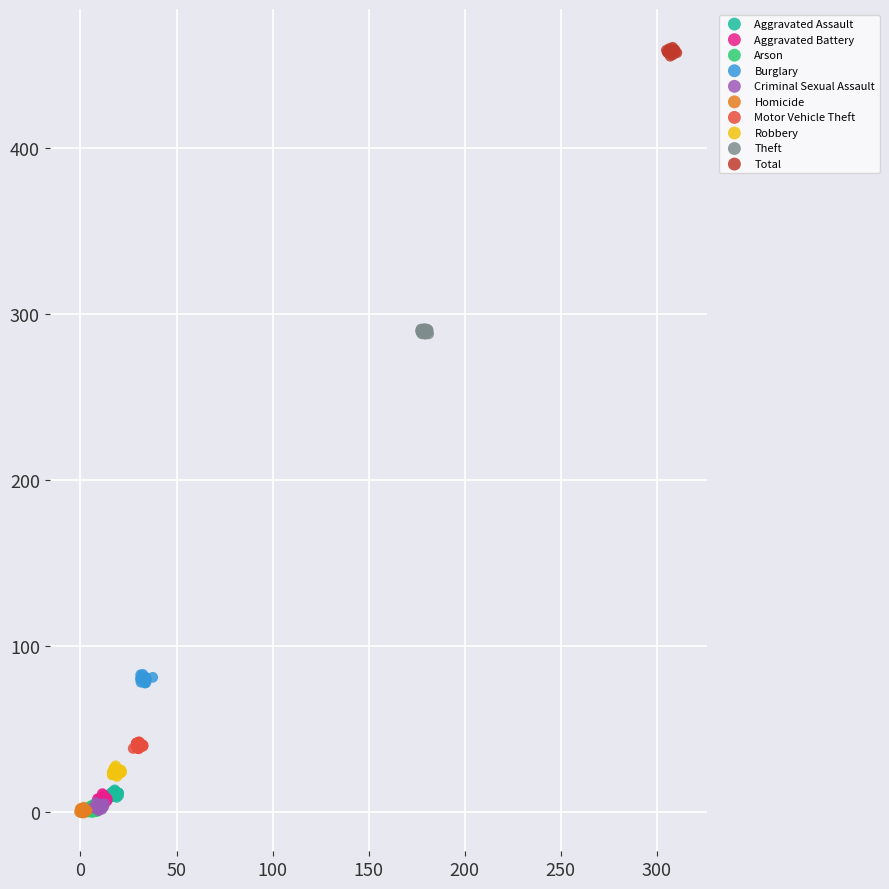

Which series reaches the maximum Y coordinate?

Total